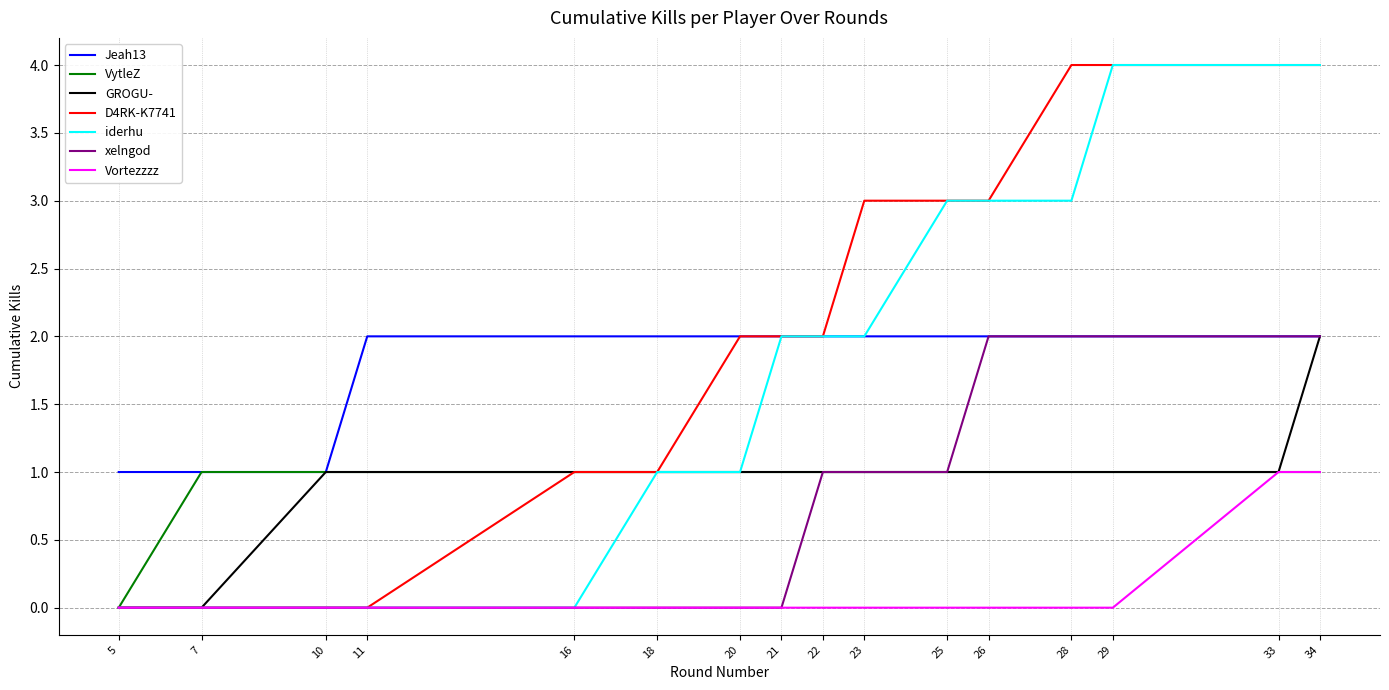

The GROGU- series shows 2 at 26. True or false?

False